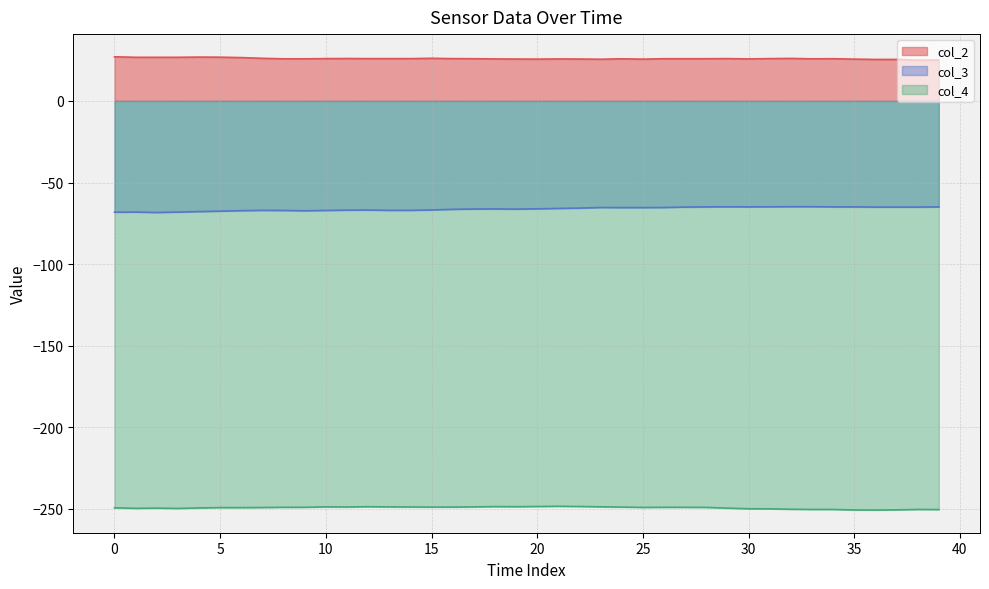

The col_2 series shows 25.9 at 10. True or false?

True